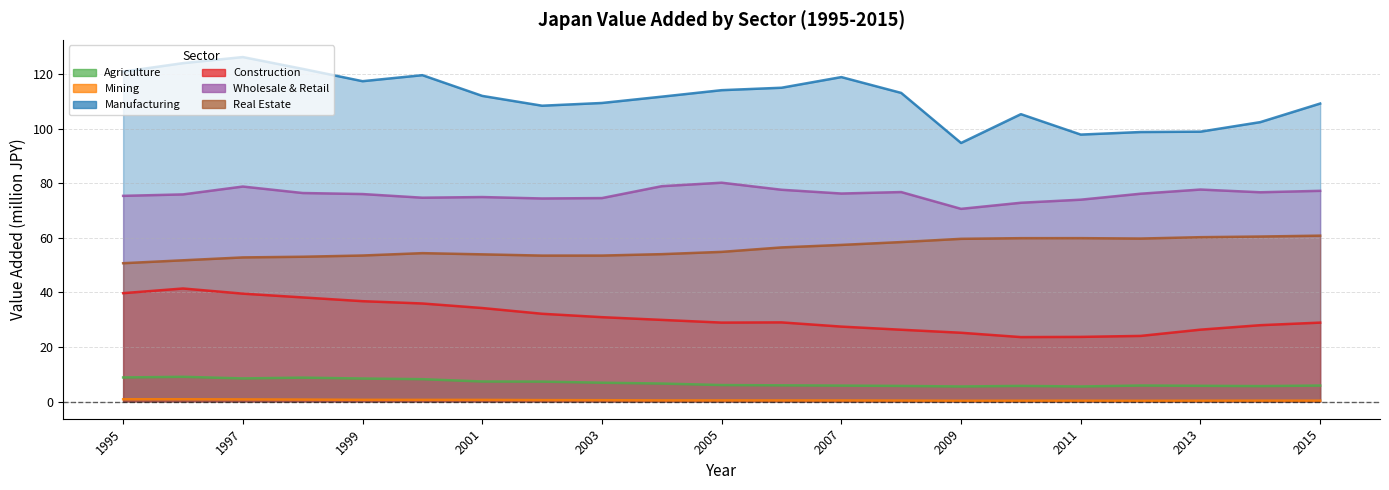

In Mining, how many points are lower than both neighbors (excluding endpoints)?

3